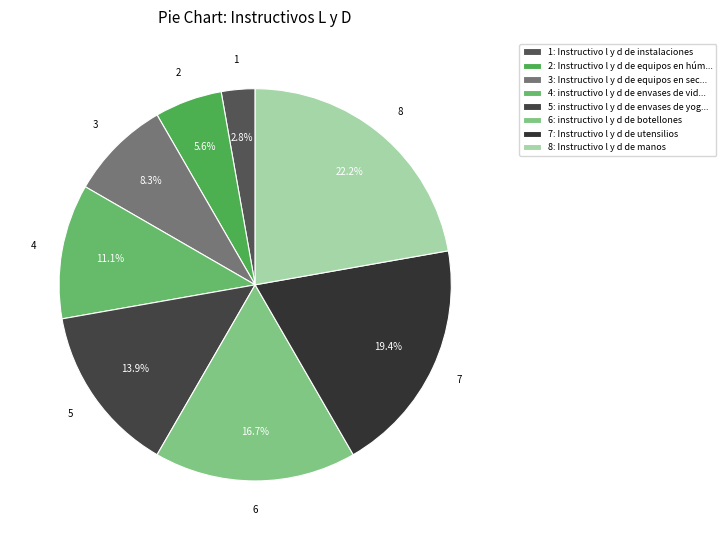

Count the number of slices in the pie.

8